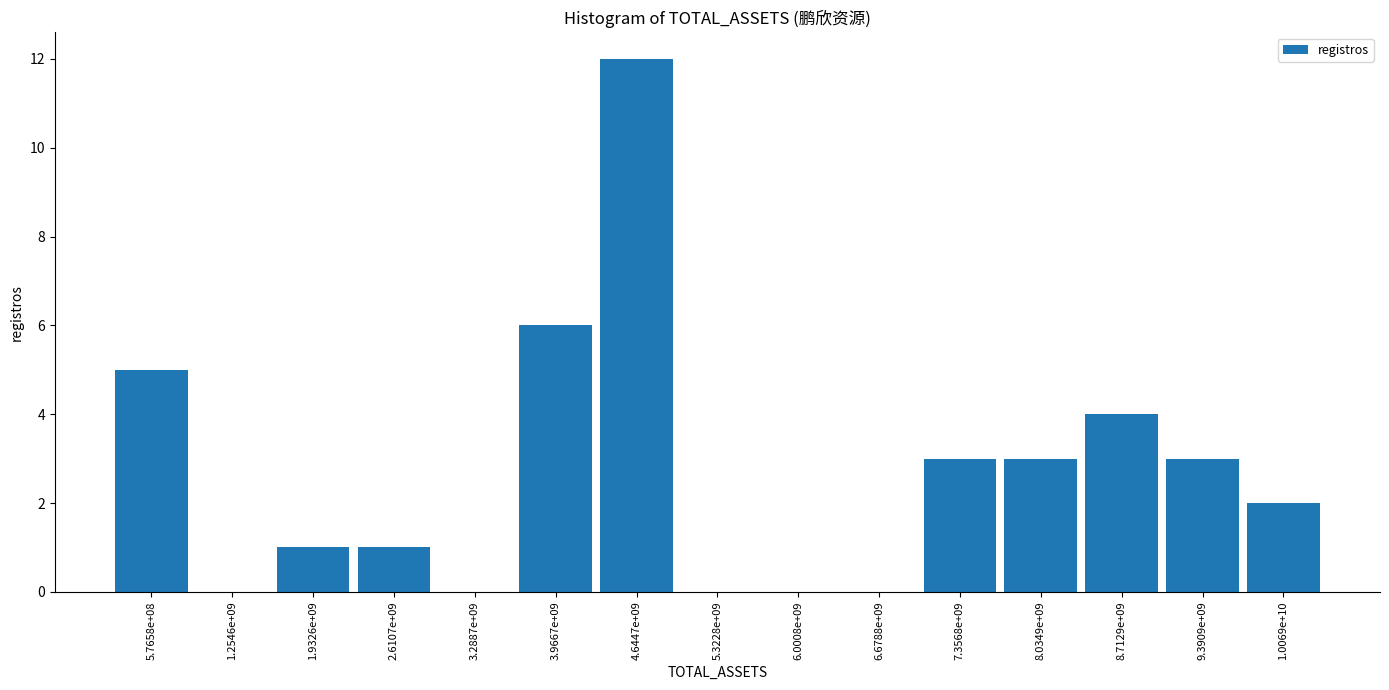

Reading right to left, what are all the values shown in this chart?

1.0069e+10=2	9.3909e+09=3	8.7129e+09=4	8.0349e+09=3	7.3568e+09=3	6.6788e+09=0	6.0008e+09=0	5.3228e+09=0	4.6447e+09=12	3.9667e+09=6	3.2887e+09=0	2.6107e+09=1	1.9326e+09=1	1.2546e+09=0	5.7658e+08=5